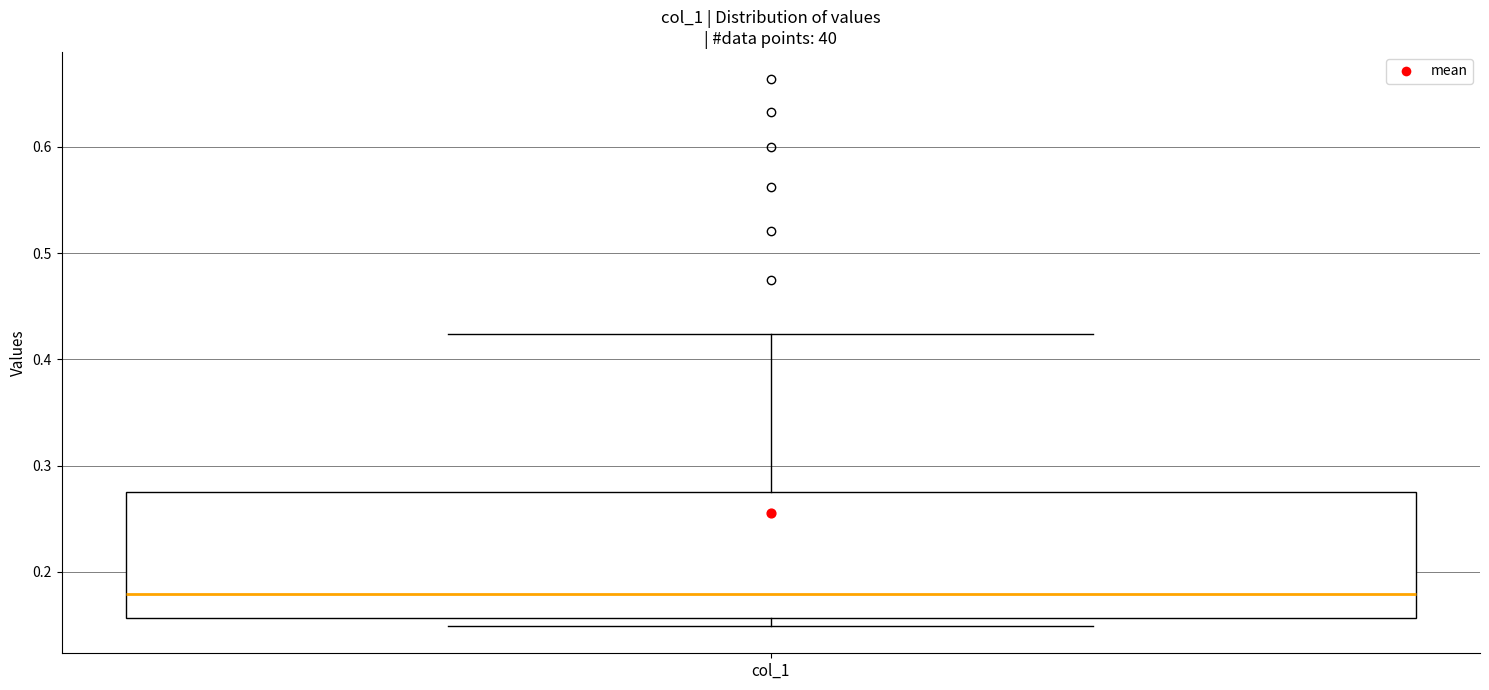

Read this box plot against the y-axis: the position of the median line, the range covered by the box, and the ends of both whiskers. The values are not printed on the chart, so give them approximately, as read against the axis.

median 0.18, box 0.16 to 0.27, whiskers 0.15 to 0.42